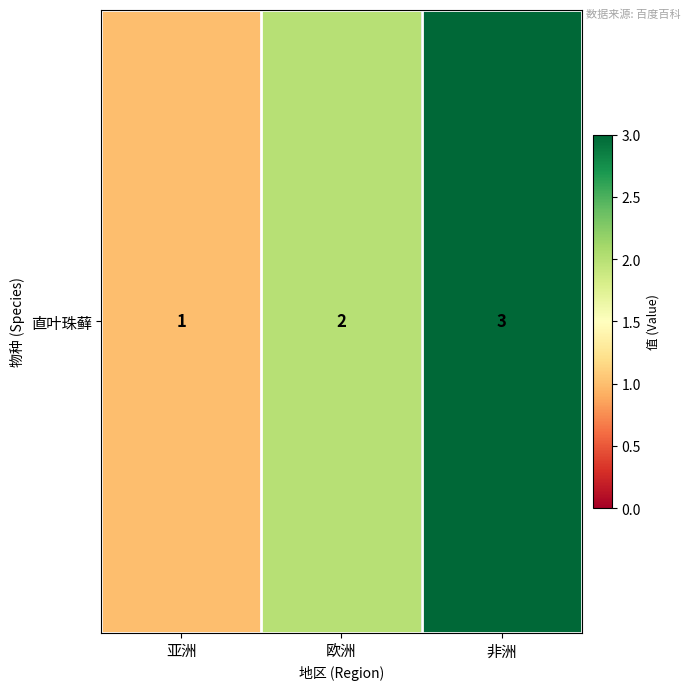

Which label corresponds to the smallest value in the chart?

亚洲